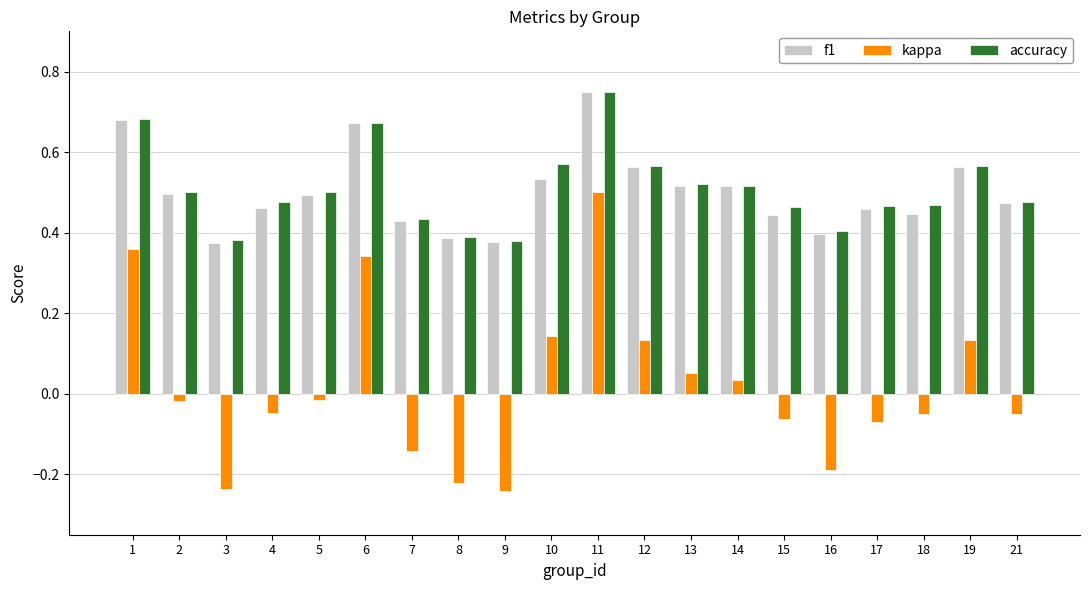

What are all the series names shown in the legend?

f1, kappa, accuracy